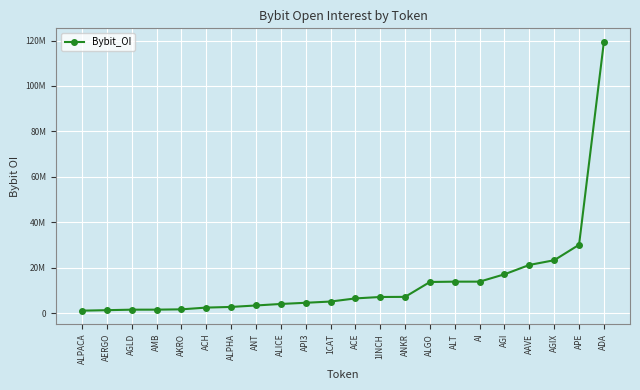

Is this an area chart (filled region under the line)?

No